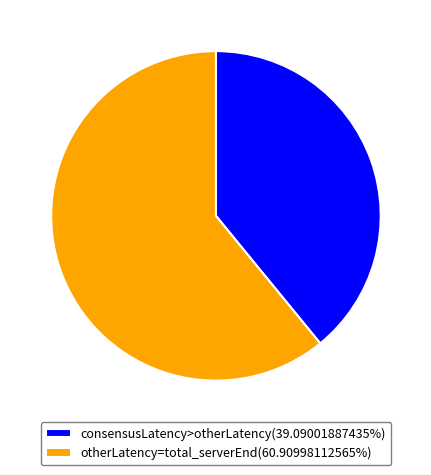

Combined, do otherLatency=total_serverEnd(60.90998112565%) and consensusLatency>otherLatency(39.09001887435%) account for over 50%?

Yes